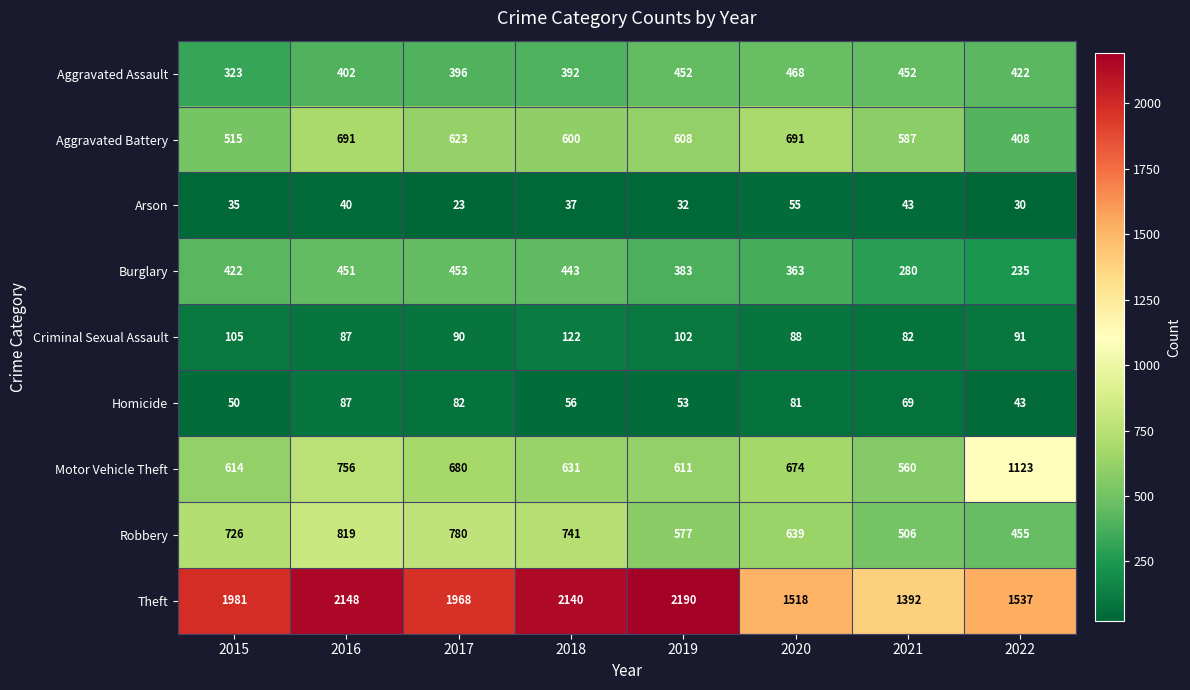

What is the average value of the Theft series?

1859